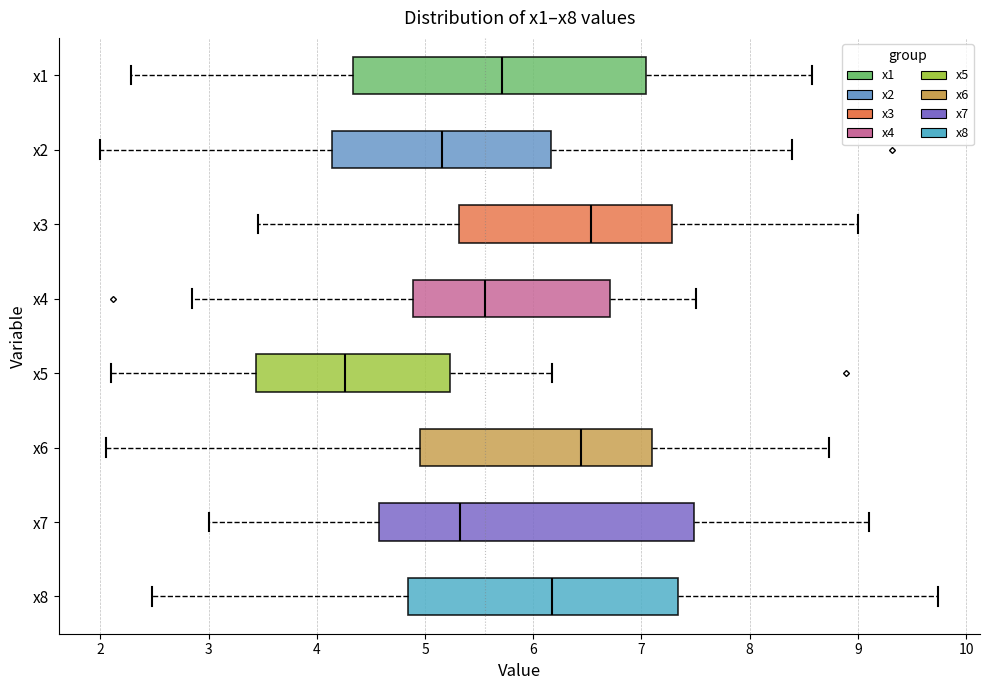

Reading bottom to top, read every box against the x-axis: the position of its median line, the range the box covers, and the ends of its whiskers. The values are not printed on the chart, so give them approximately, as read against the axis.

x8: median 6.2, box 4.8 to 7.3, whiskers 2.5 to 9.7
x7: median 5.3, box 4.6 to 7.5, whiskers 3.0 to 9.1
x6: median 6.4, box 4.9 to 7.1, whiskers 2.1 to 8.7
x5: median 4.3, box 3.4 to 5.2, whiskers 2.1 to 6.2
x4: median 5.6, box 4.9 to 6.7, whiskers 2.8 to 7.5
x3: median 6.5, box 5.3 to 7.3, whiskers 3.5 to 9.0
x2: median 5.2, box 4.1 to 6.2, whiskers 2.0 to 8.4
x1: median 5.7, box 4.3 to 7.0, whiskers 2.3 to 8.6